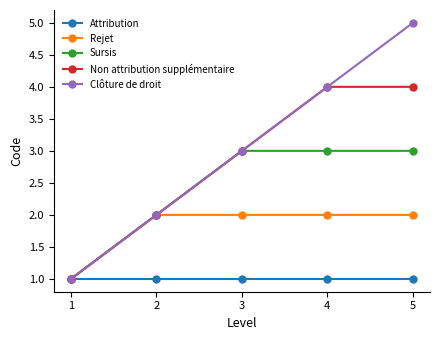

List the series in order of their peak value, highest first.

Clôture de droit, Non attribution supplémentaire, Sursis, Rejet, Attribution